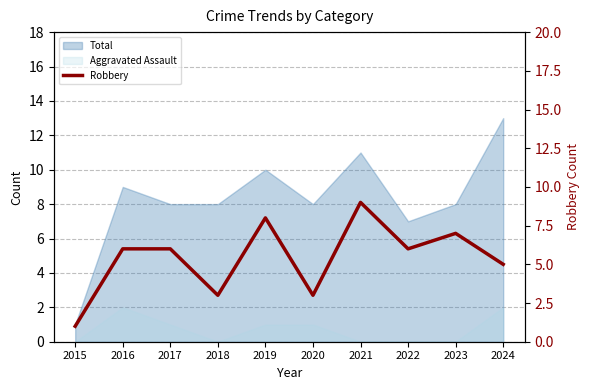

How many values are between 3 and 7?

7